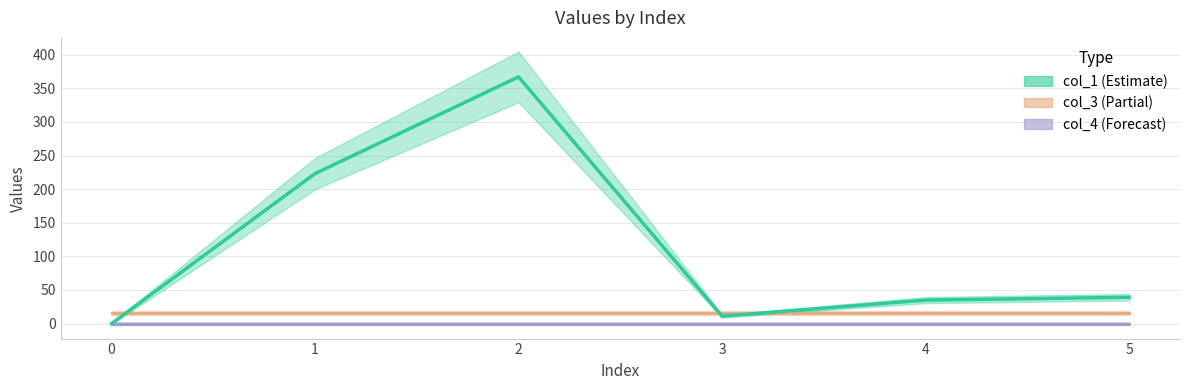

True or false: col_1 and col_4 intersect in this chart.

False